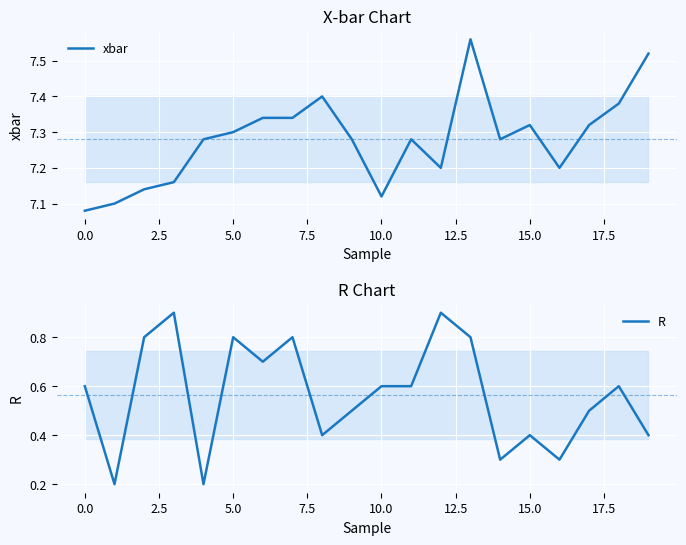

List the series in order of their peak value, highest first.

xbar, R